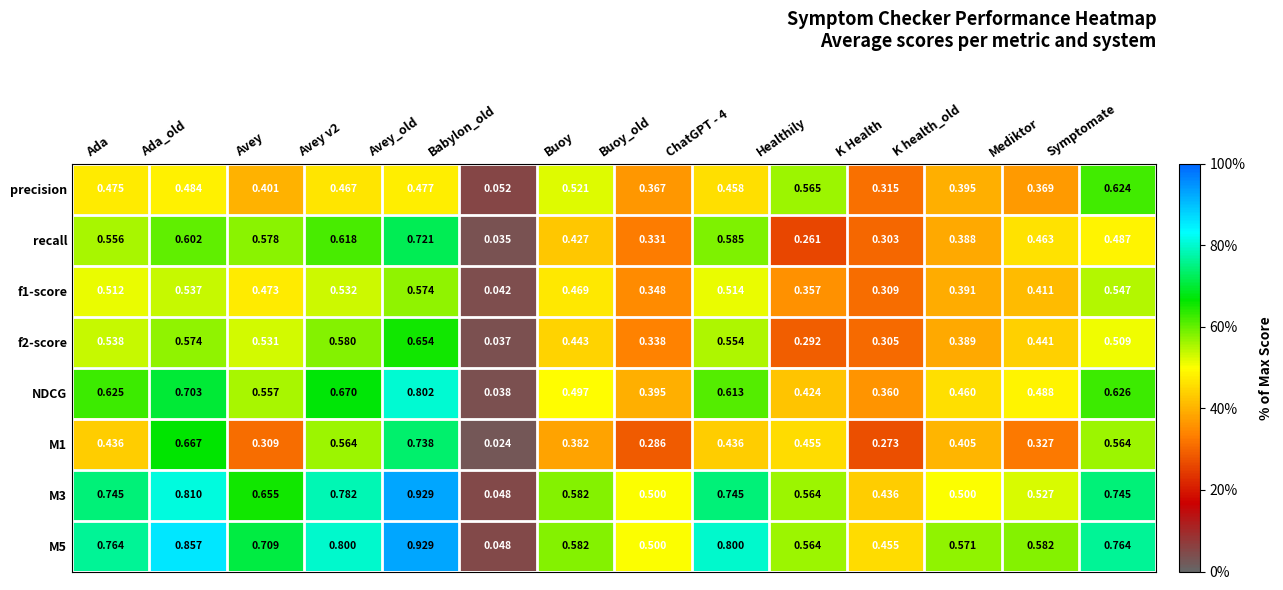

Which category has the lowest value across all series?

Babylon_old